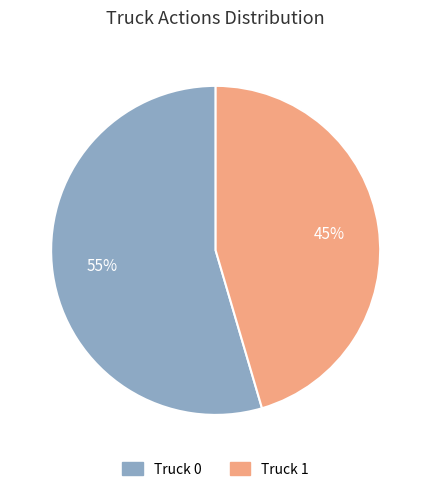

Which slice represents more than half of the pie?

Truck 0